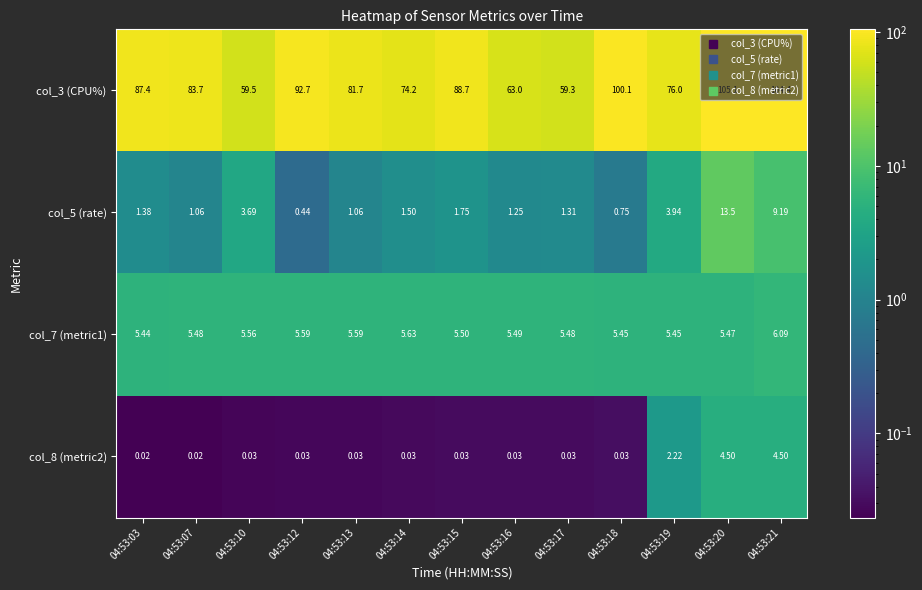

Is the value of col_5 (rate) at 04:53:07 greater than the value of col_3 (CPU%) at 04:53:15?

No